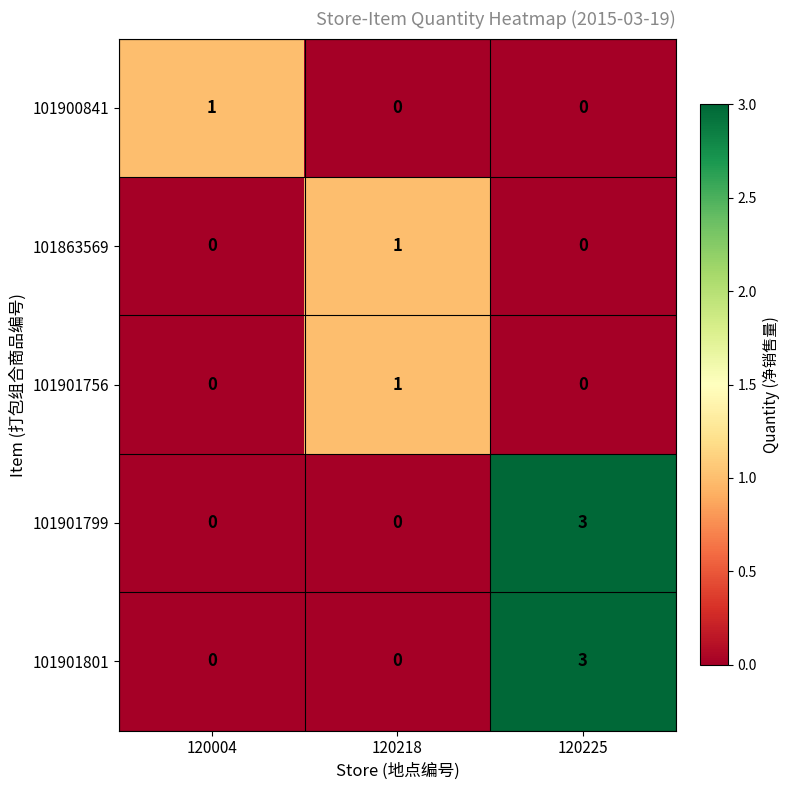

What is the difference between the highest and lowest values at 120225?

3